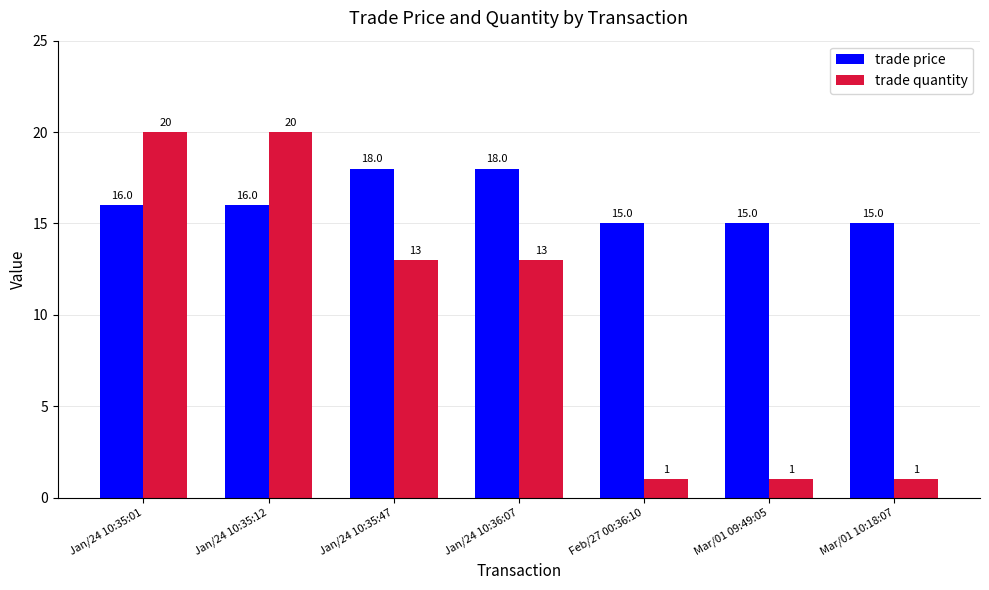

Which series has the largest total across all categories?

trade price